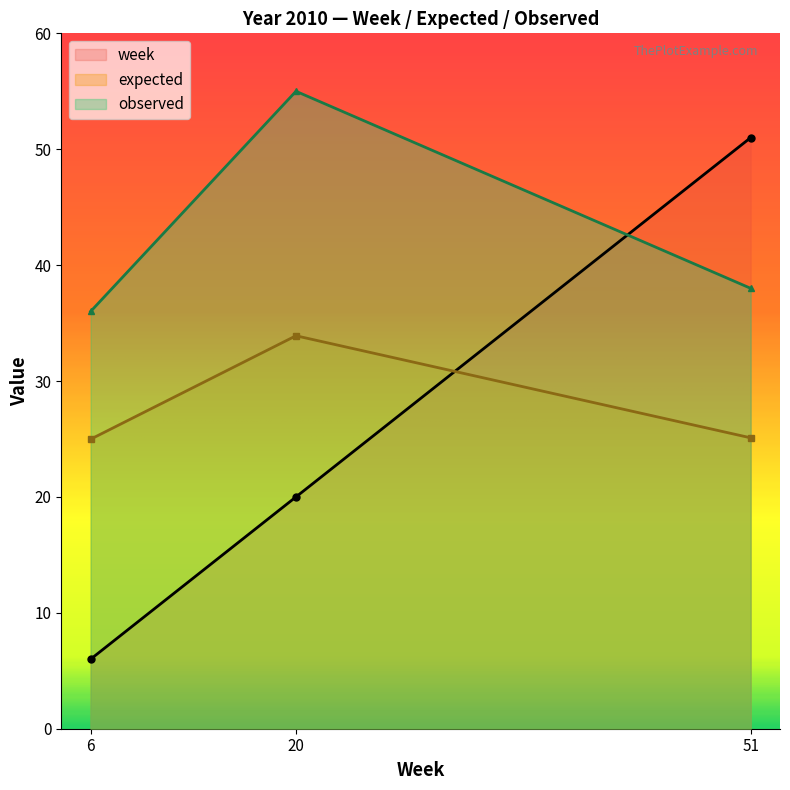

What is the value of the observed point at the 3rd from the left?

38.0